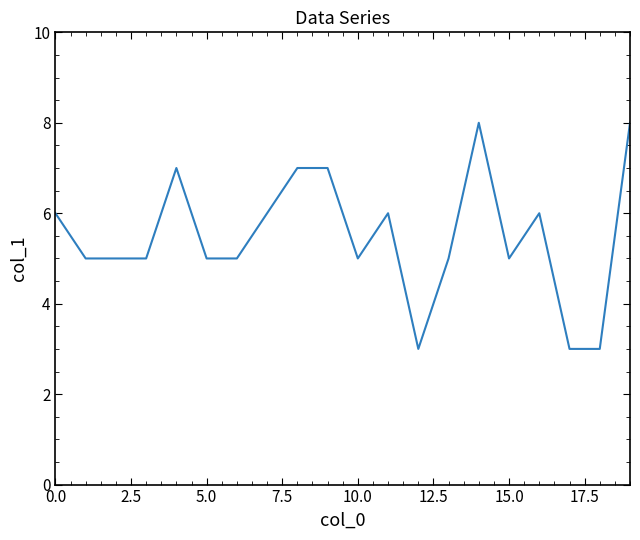

What is the smallest value displayed?

3